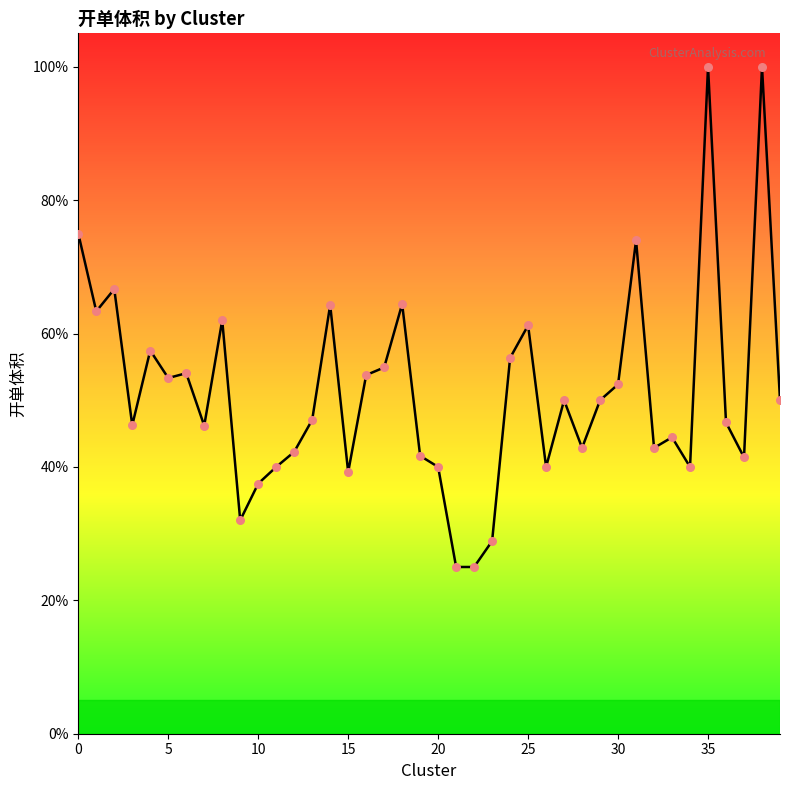

Is this an area chart (filled region under the line)?

Yes